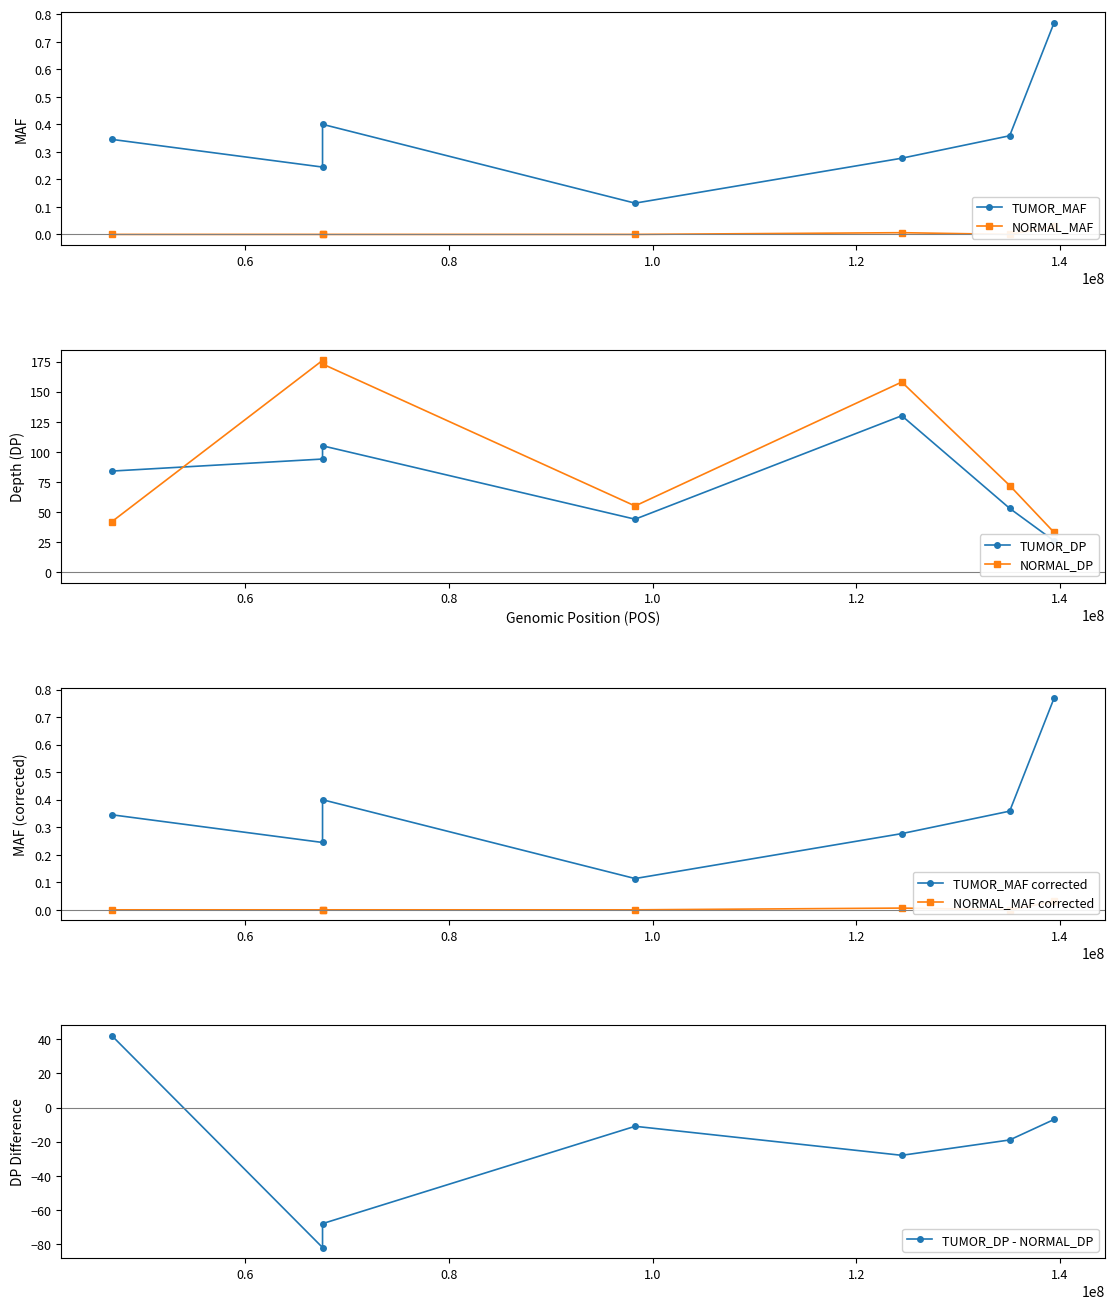

True or false: TUMOR_MAF has more than 0 points higher than both neighbors.

True